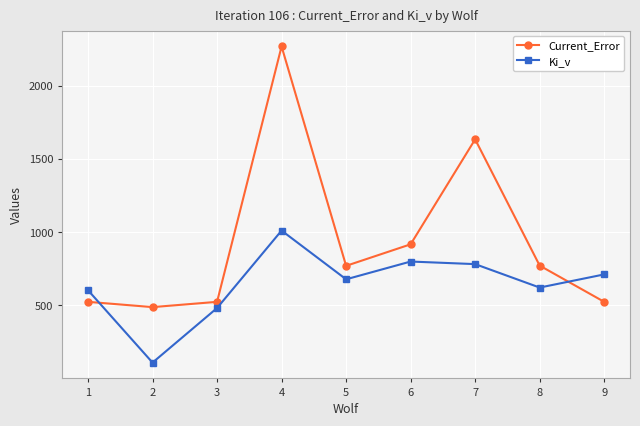

Which series has the largest total across all categories?

Current_Error